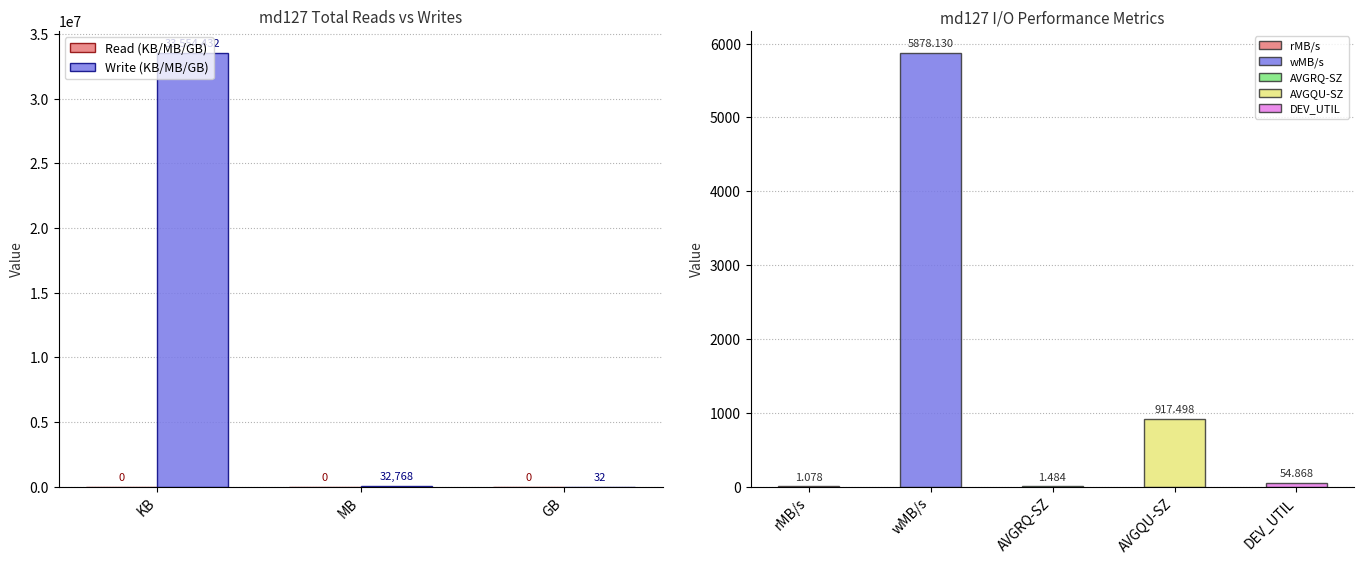

Which series has the widest spread of values?

Write (KB/MB/GB)